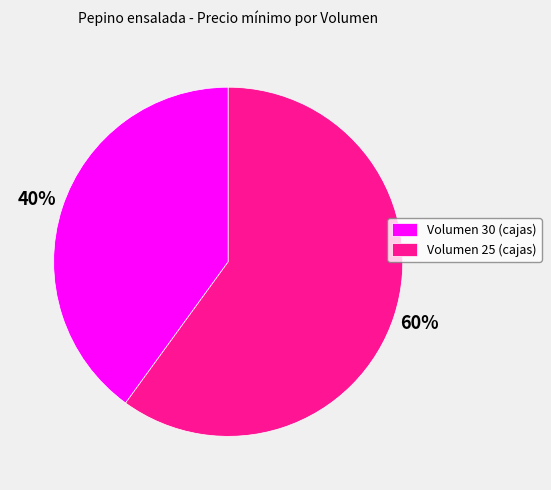

To the nearest percent, what is the average slice percentage?

50%